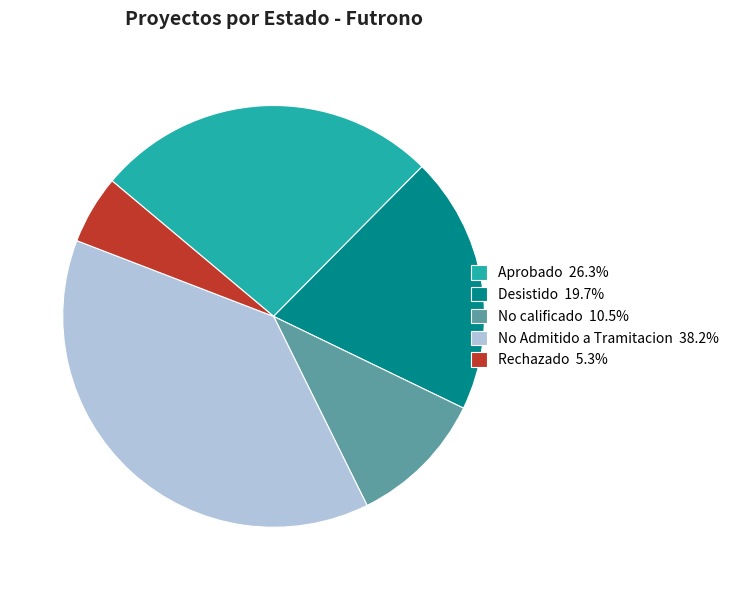

What is the ratio of the value at Desistido 19.7% to the value at Aprobado 26.3%?

0.8